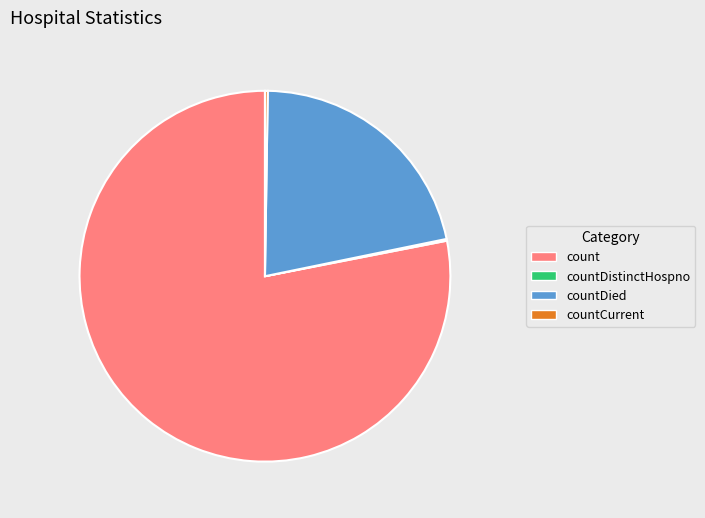

Which slice is the largest?

count